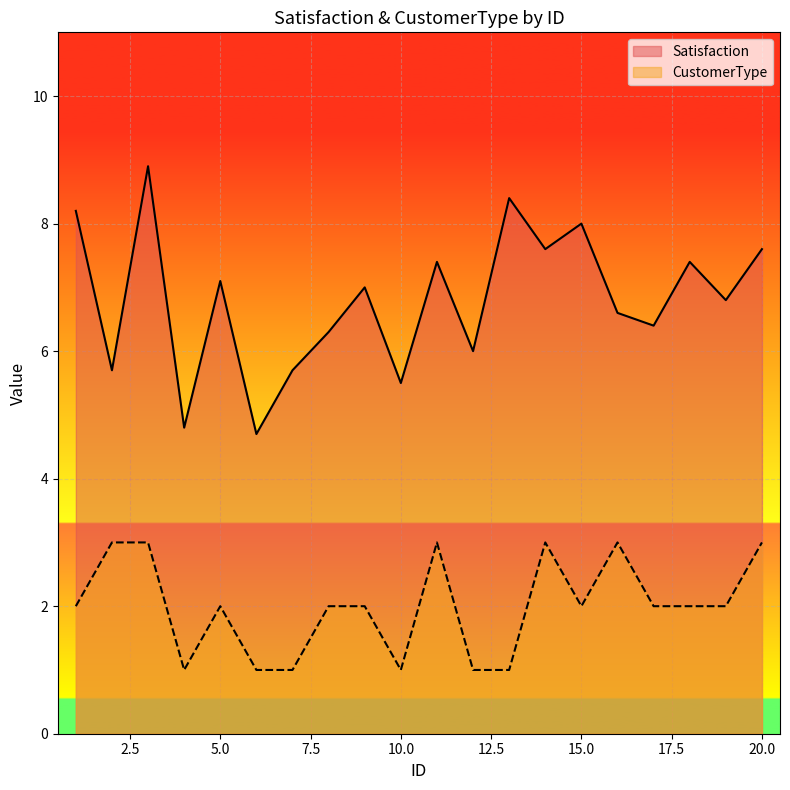

List the labels in order of Satisfaction value, largest first.

3, 13, 1, 15, 14, 20, 11, 18, 5, 9, 19, 16, 17, 8, 12, 2, 7, 10, 4, 6